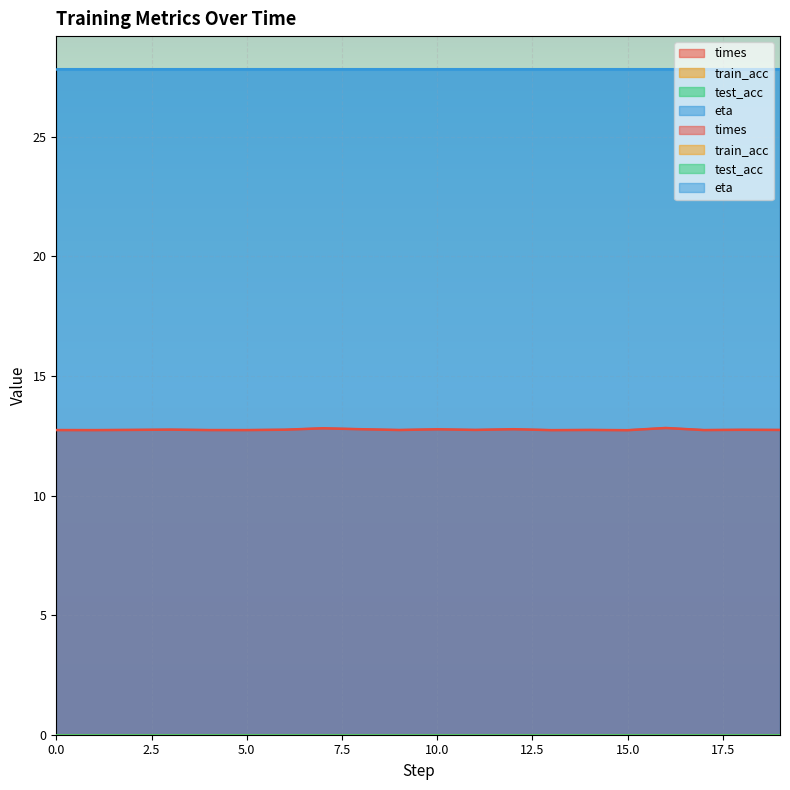

Reading right to left, list all the values displayed in this chart.

times: 19=12.7	18=12.8	17=12.7	16=12.8	15=12.7	14=12.7	13=12.7	12=12.8	11=12.7	10=12.8	9=12.7	8=12.8	7=12.8	6=12.8	5=12.7	4=12.7	3=12.8	2=12.7	1=12.7	0=12.7
train_acc: 19=0.0	18=0.0	17=0.0	16=0.0	15=0.0	14=0.0	13=0.0	12=0.0	11=0.0	10=0.0	9=0.0	8=0.0	7=0.0	6=0.0	5=0.0	4=0.0	3=0.0	2=0.0	1=0.0	0=0.0
test_acc: 19=0.0	18=0.0	17=0.0	16=0.0	15=0.0	14=0.0	13=0.0	12=0.0	11=0.0	10=0.0	9=0.0	8=0.0	7=0.0	6=0.0	5=0.0	4=0.0	3=0.0	2=0.0	1=0.0	0=0.0
eta: 19=27.8	18=27.8	17=27.8	16=27.8	15=27.8	14=27.8	13=27.8	12=27.8	11=27.8	10=27.8	9=27.8	8=27.8	7=27.8	6=27.8	5=27.8	4=27.8	3=27.8	2=27.8	1=27.8	0=27.8